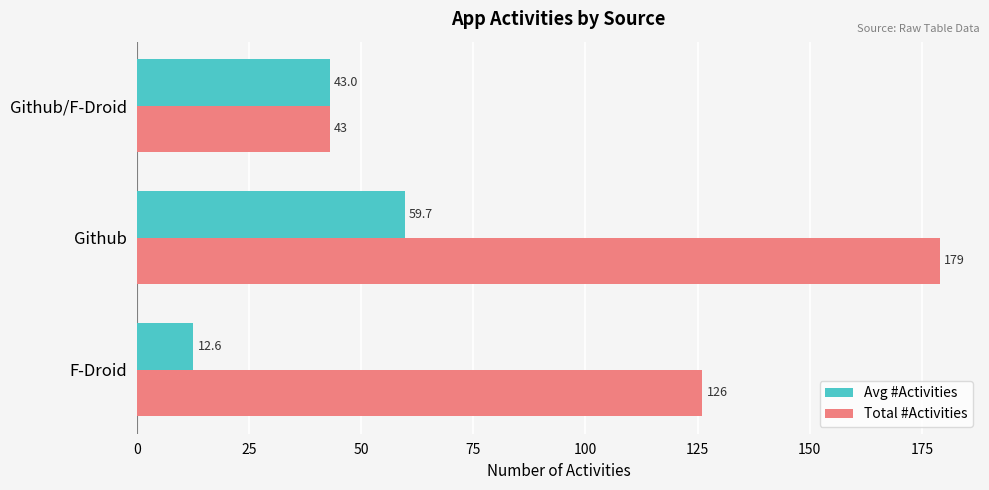

The Avg #Activities series shows 29.2 at Github/F-Droid. True or false?

False